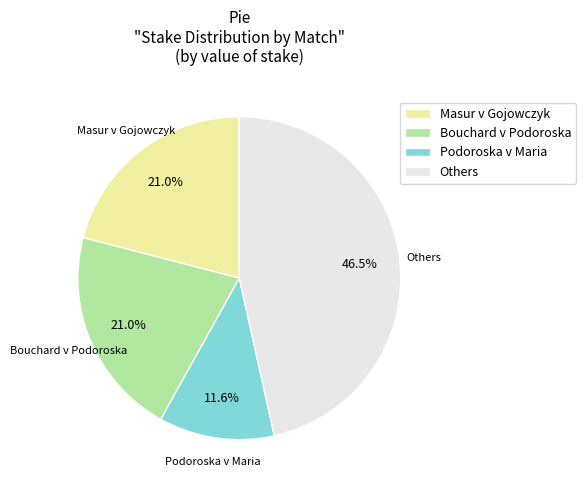

Which has a higher value, Others or Podoroska v Maria?

Others